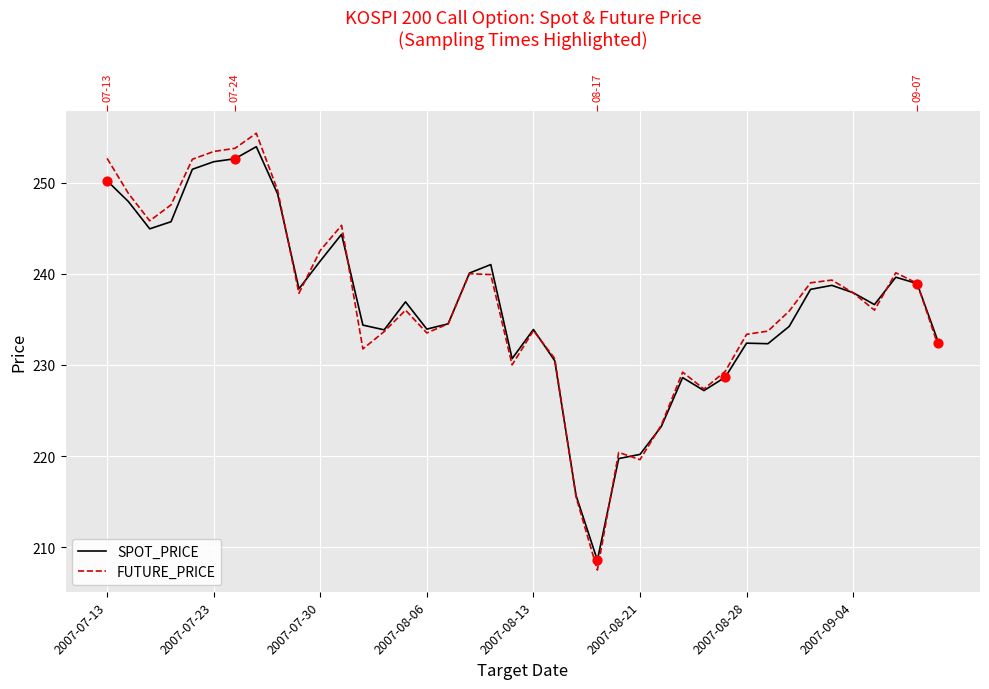

Which series contains the highest Y value?

FUTURE_PRICE